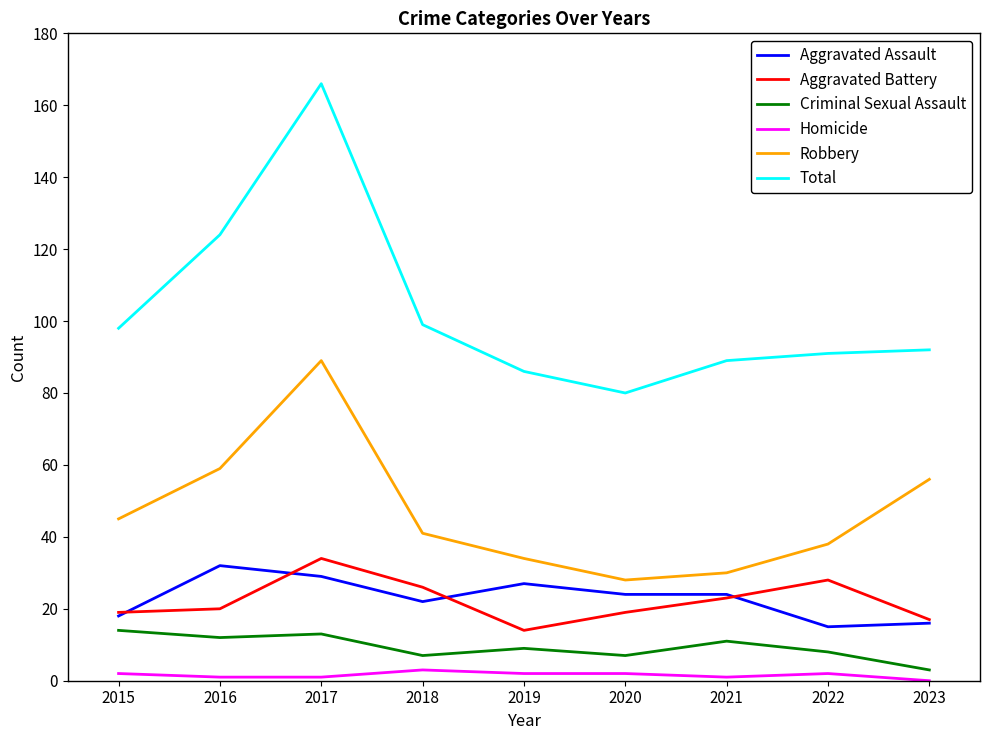

Is the value of Criminal Sexual Assault at 2015 greater than the value of Aggravated Assault at 2023?

No